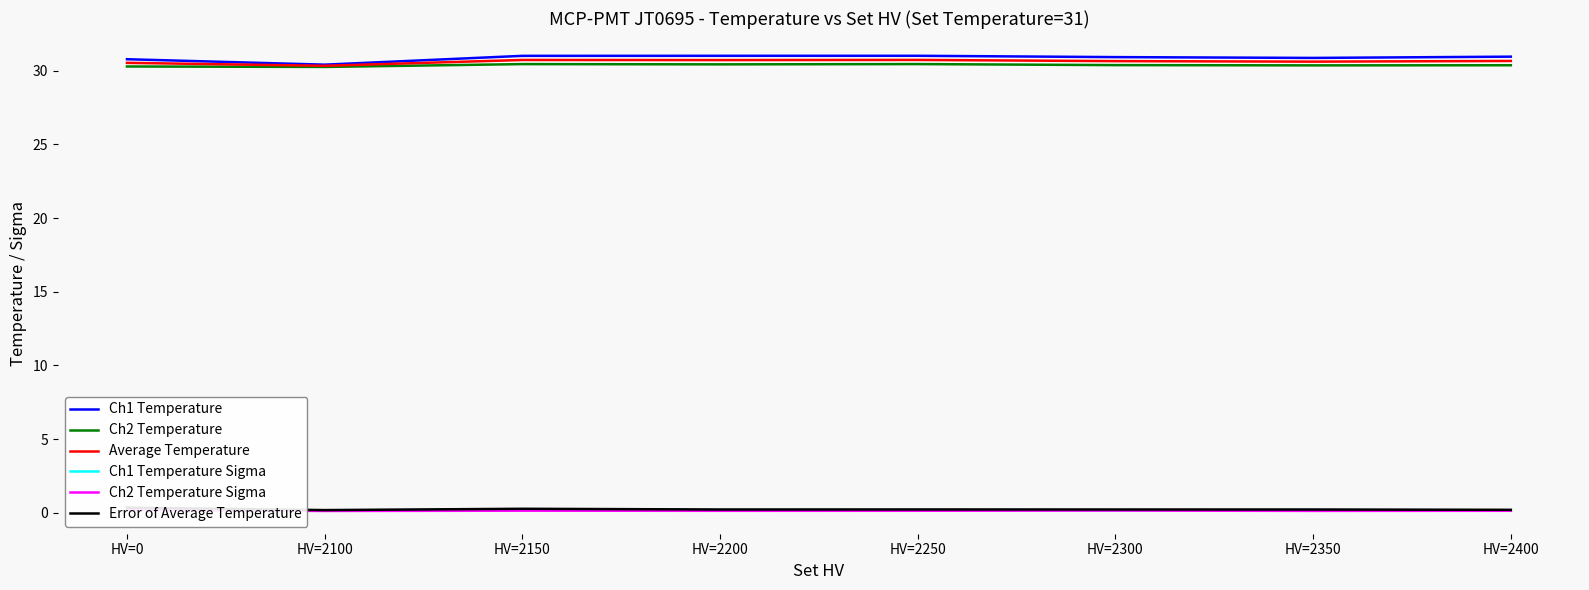

At HV=2250, list the series in order from largest to smallest.

Ch1 Temperature, Average Temperature, Ch2 Temperature, Error of Average Temperature, Ch1 Temperature Sigma, Ch2 Temperature Sigma